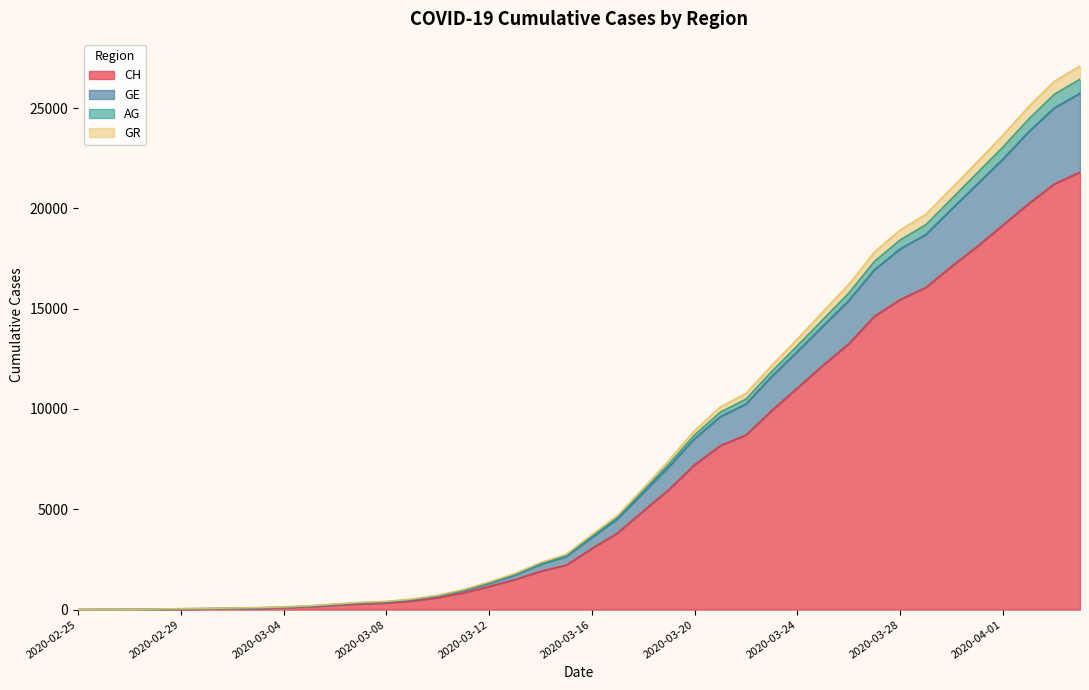

What are all the series names shown in the legend?

CH, GE, AG, GR